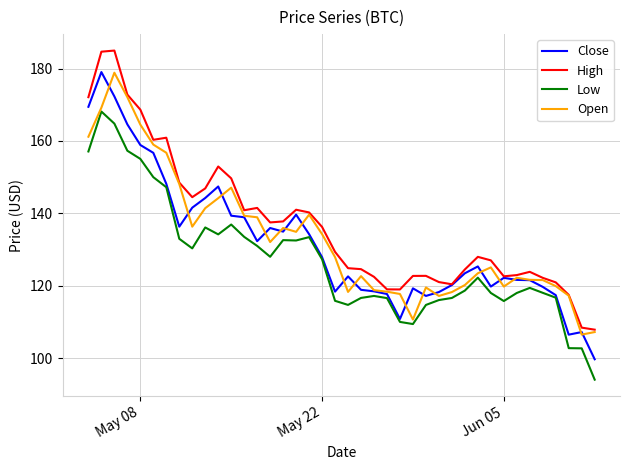

What is the highest value of the Close series?

179.0